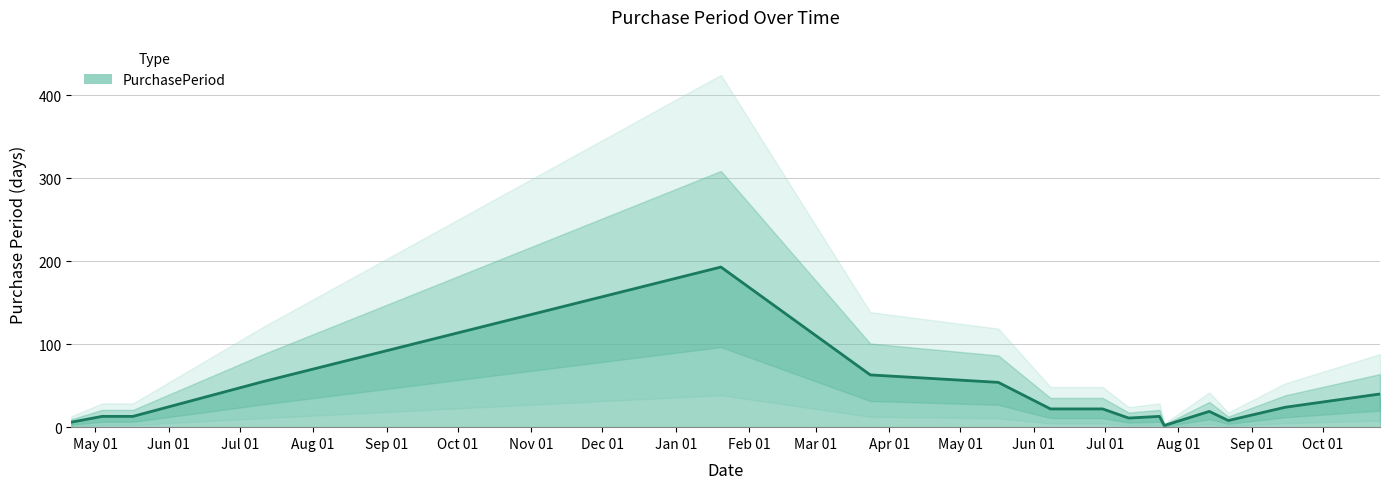

Rank the categories by value from lowest to highest.

2017-07-26, 2016-04-21, 2017-08-22, 2017-07-11, 2016-05-04, 2016-05-17, 2017-07-24, 2017-08-14, 2017-06-08, 2017-06-30, 2017-09-15, 2017-10-25, 2017-05-17, 2016-07-11, 2017-03-24, 2017-01-20